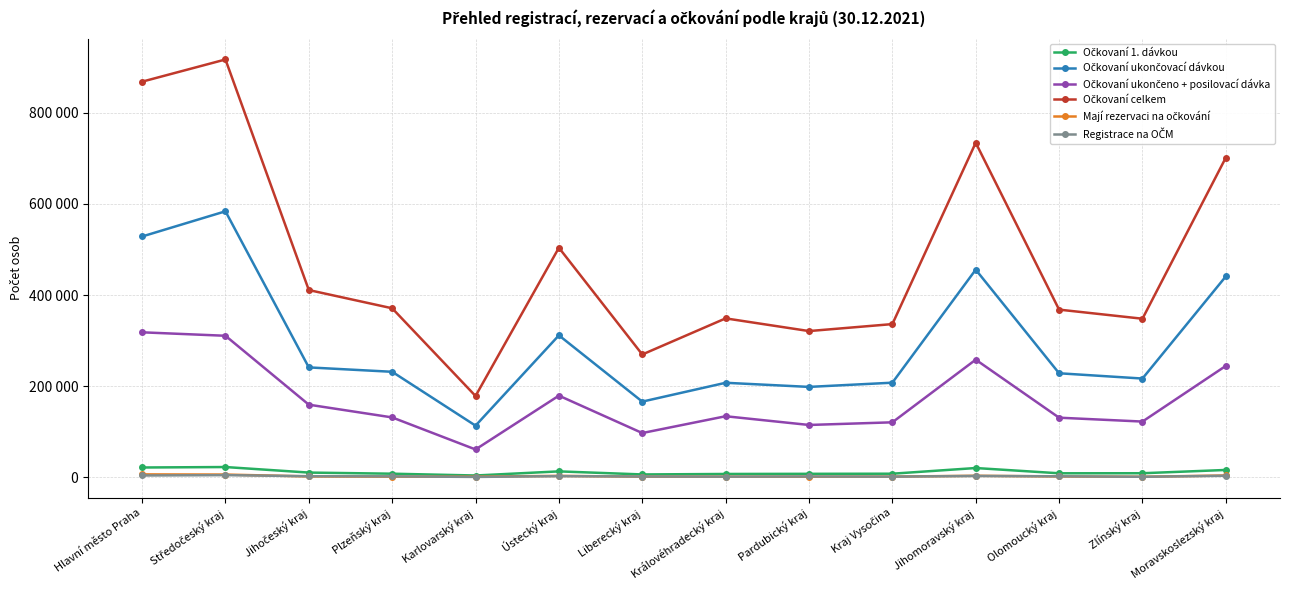

Is it true that Mají rezervaci na očkování equals 3124 at Ústecký kraj?

True